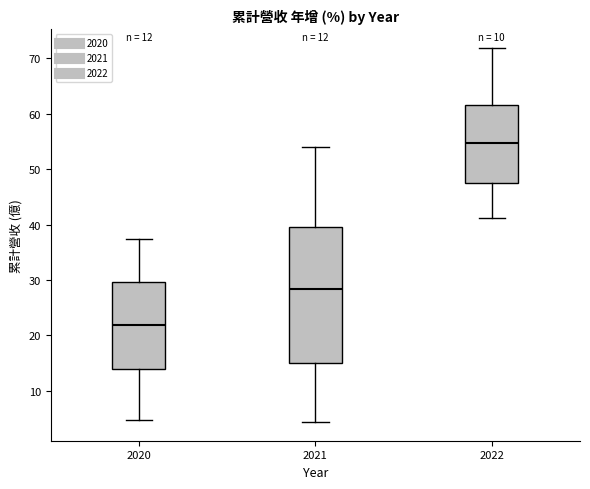

Which box's median line is the lowest?

2020